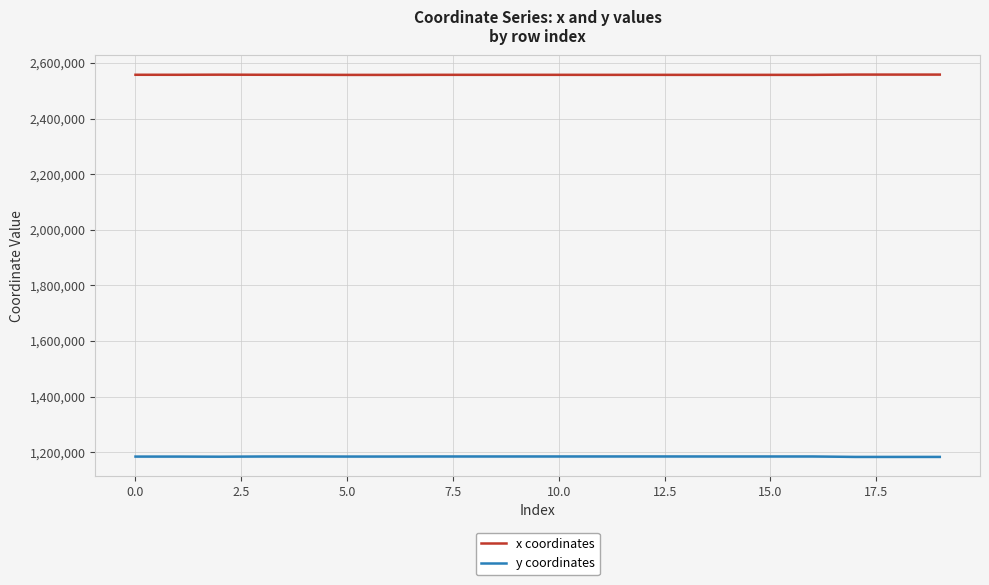

What is the total value across all series at 18?

3740832.8